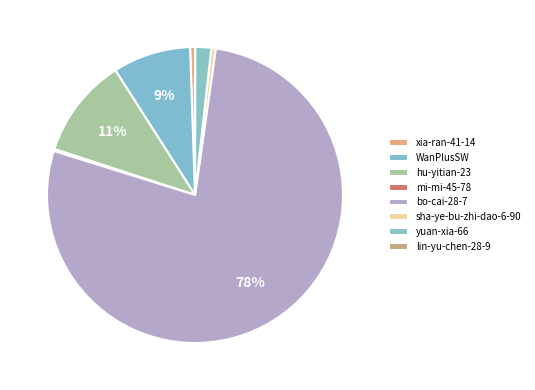

Which slice is the largest?

bo-cai-28-7